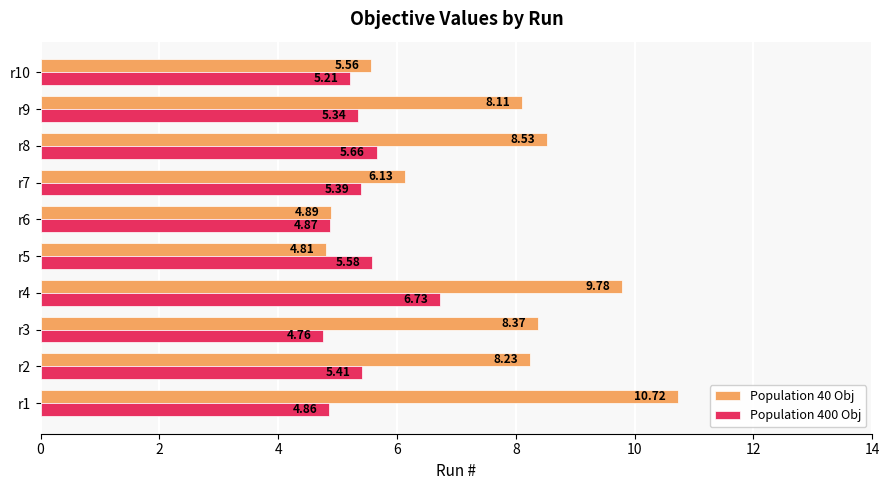

Which series has the widest spread of values?

Population 40 Obj